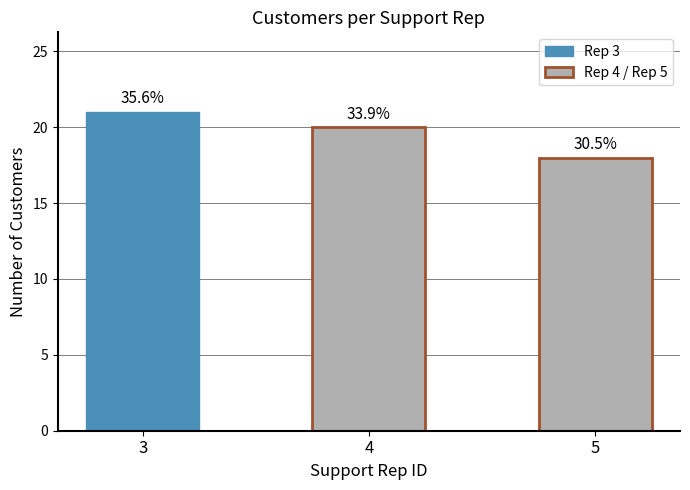

What is the sum of the values at 4 and 5?

38